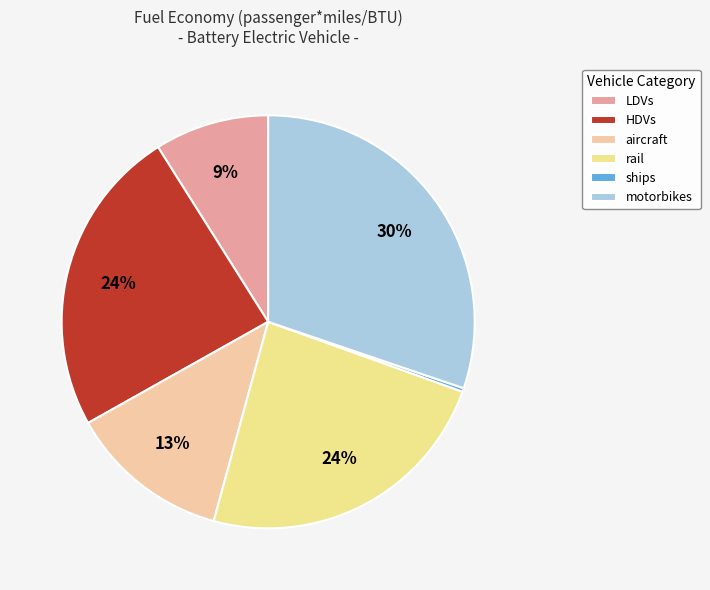

Between motorbikes and aircraft, which is larger?

motorbikes